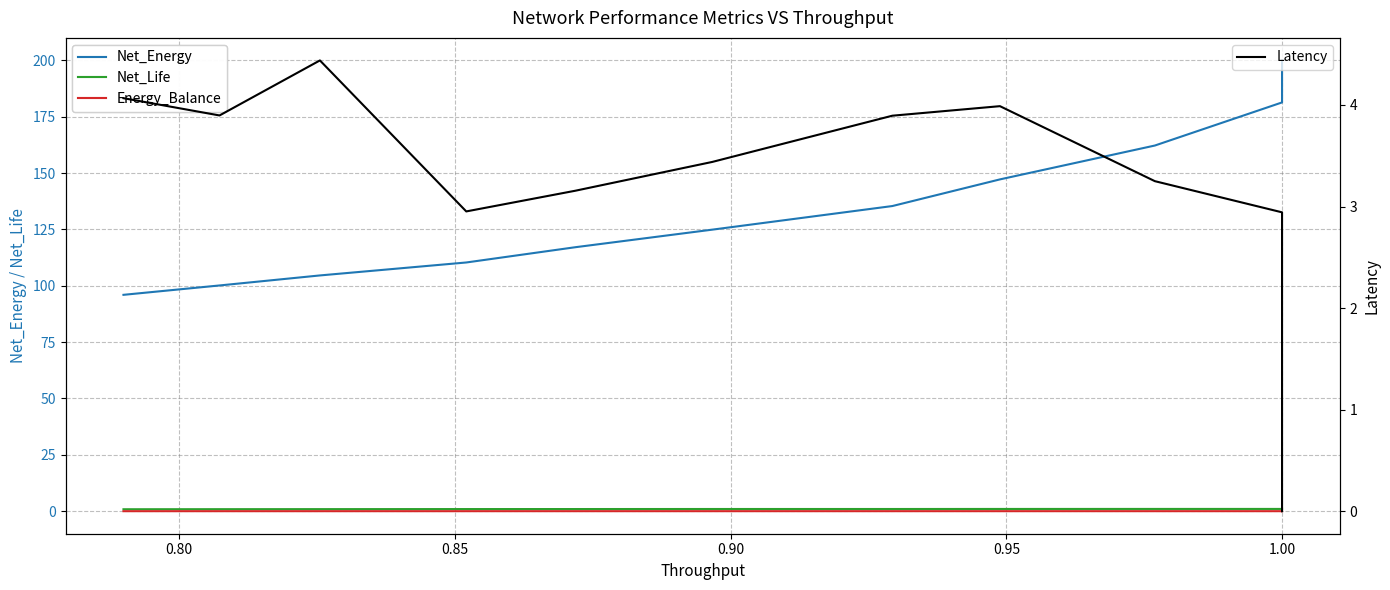

In Energy_Balance, how many points are lower than both neighbors (excluding endpoints)?

2